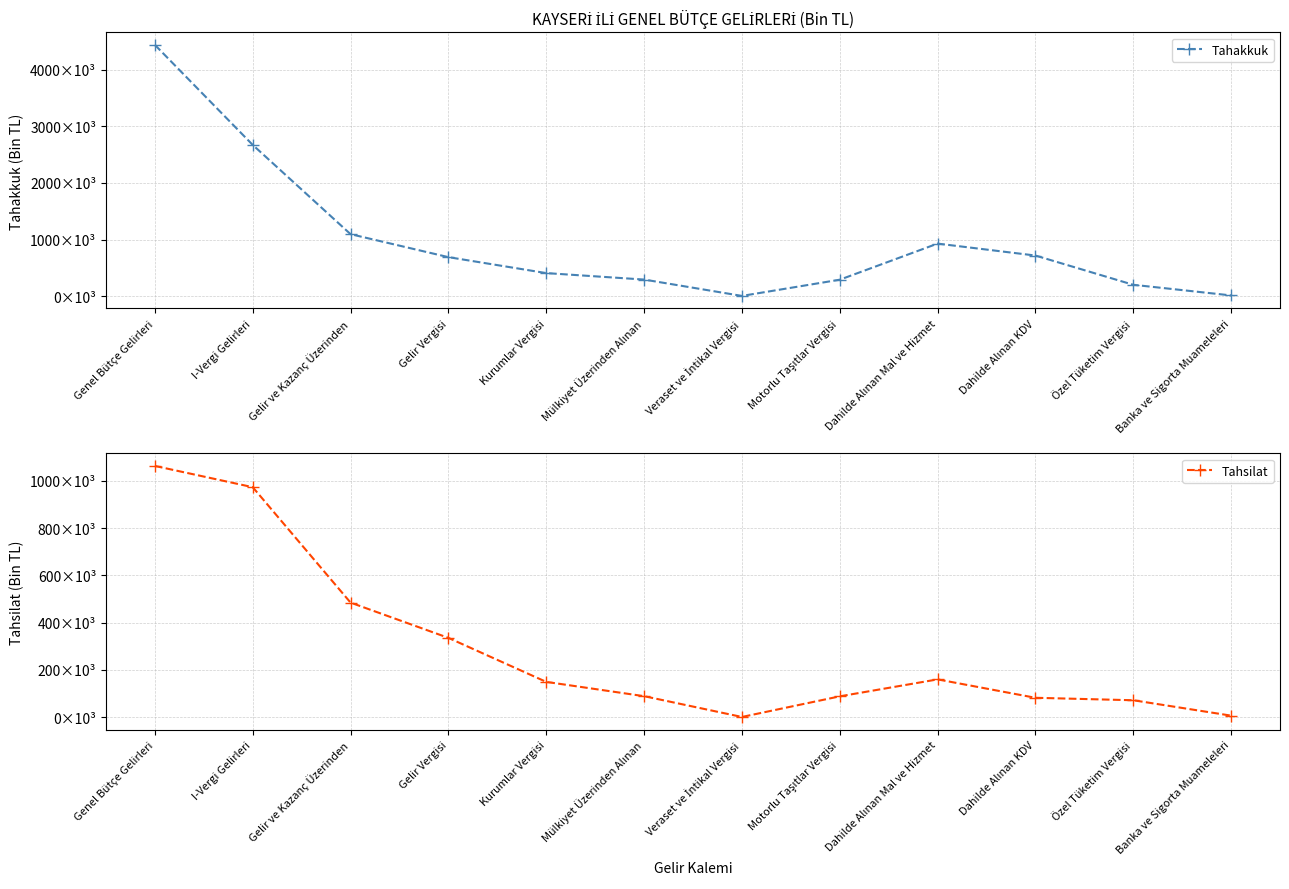

What is the average value of the Tahakkuk series?

978338